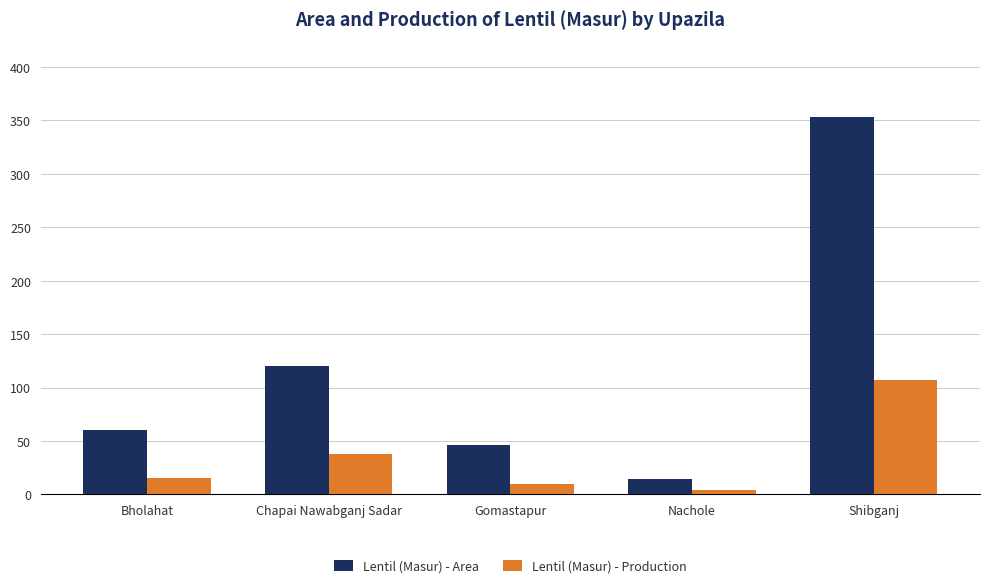

What are all the series names shown in the legend?

Lentil (Masur) - Area, Lentil (Masur) - Production